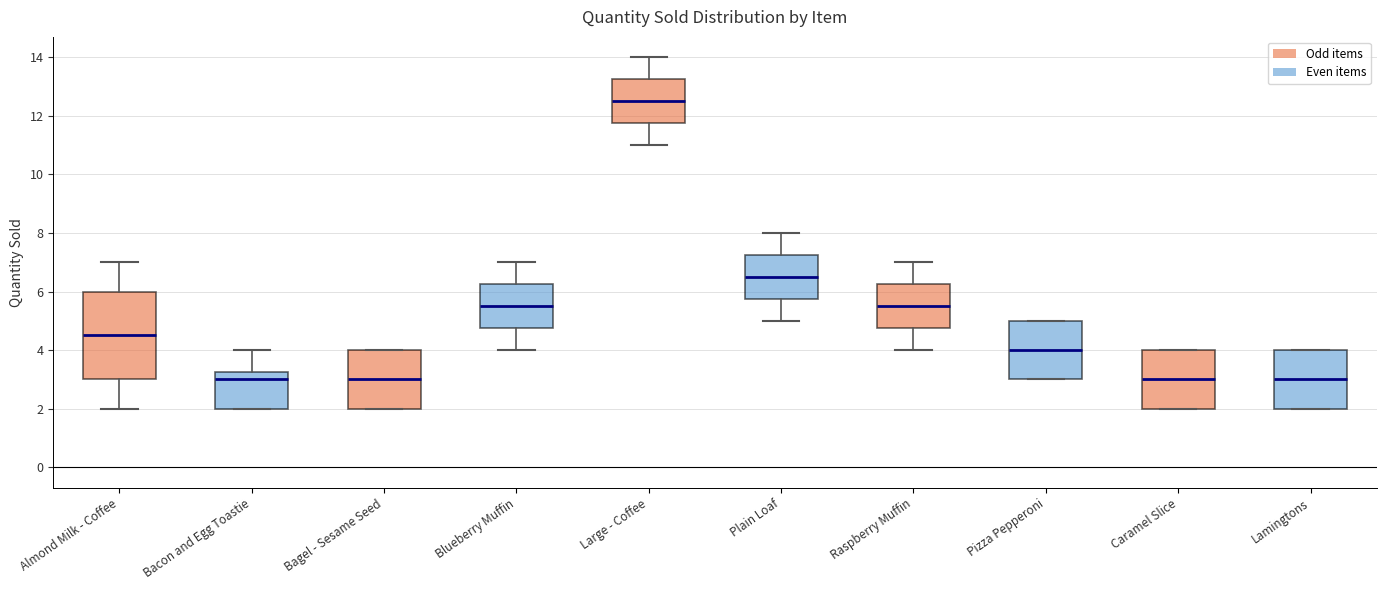

Where does the upper whisker of the box for Raspberry Muffin end on the y-axis? The values are not printed on the chart, so give them approximately, as read against the axis.

7.0